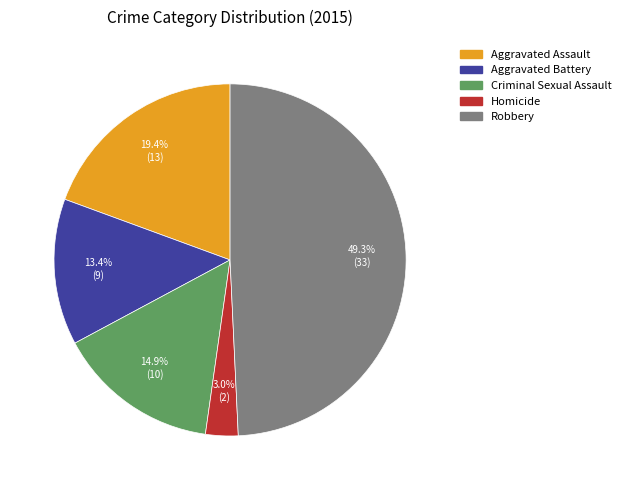

The Aggravated Battery slice represents 13% of the pie. True or false?

True